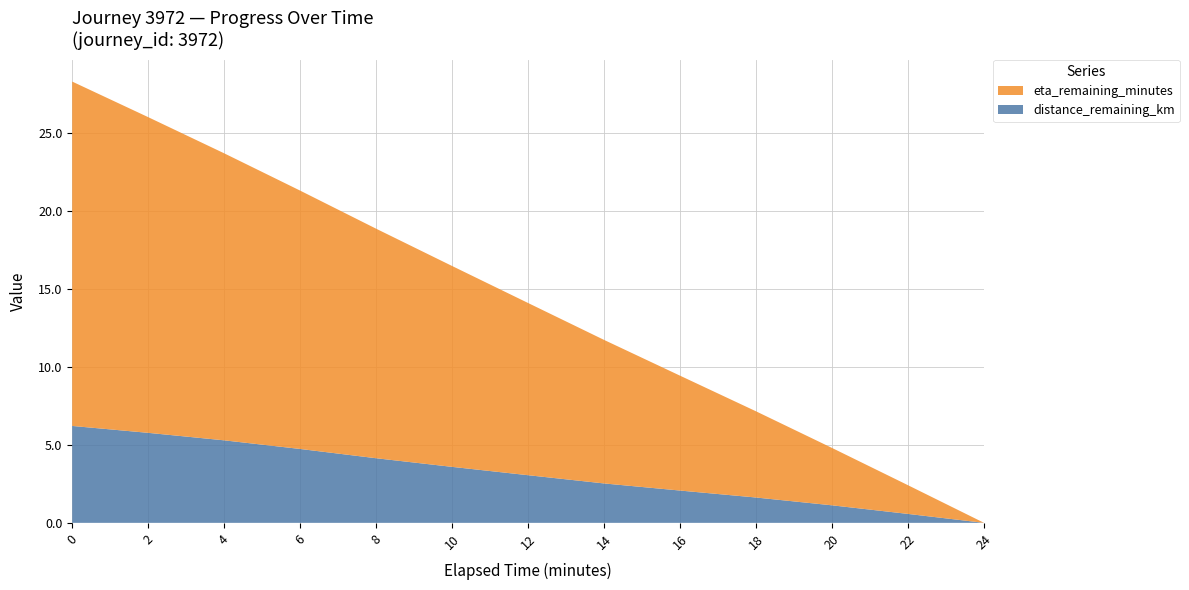

Reading left to right, extract all data points from this chart.

distance_remaining_km: 0.0=6.2	2.0=5.8	4.0=5.3	6.0=4.7	8.0=4.1	10.0=3.6	12.0=3.1	14.0=2.5	16.0=2.1	18.0=1.6	20.0=1.1	22.0=0.6	24.0=0.0
eta_remaining_minutes: 0.0=22.1	2.0=20.3	4.0=18.4	6.0=16.6	8.0=14.7	10.0=12.9	12.0=11.1	14.0=9.2	16.0=7.4	18.0=5.5	20.0=3.7	22.0=1.8	24.0=0.0